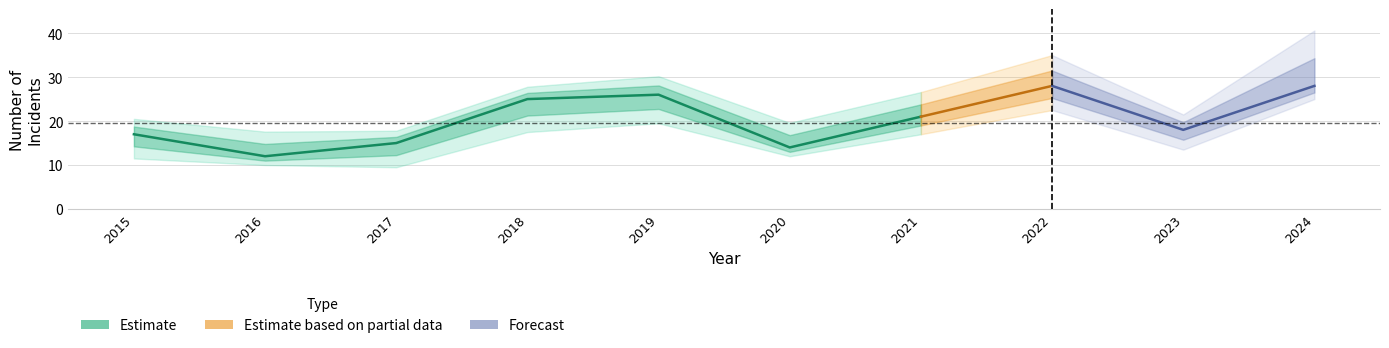

In Robbery, how many points are higher than both neighbors (excluding endpoints)?

2